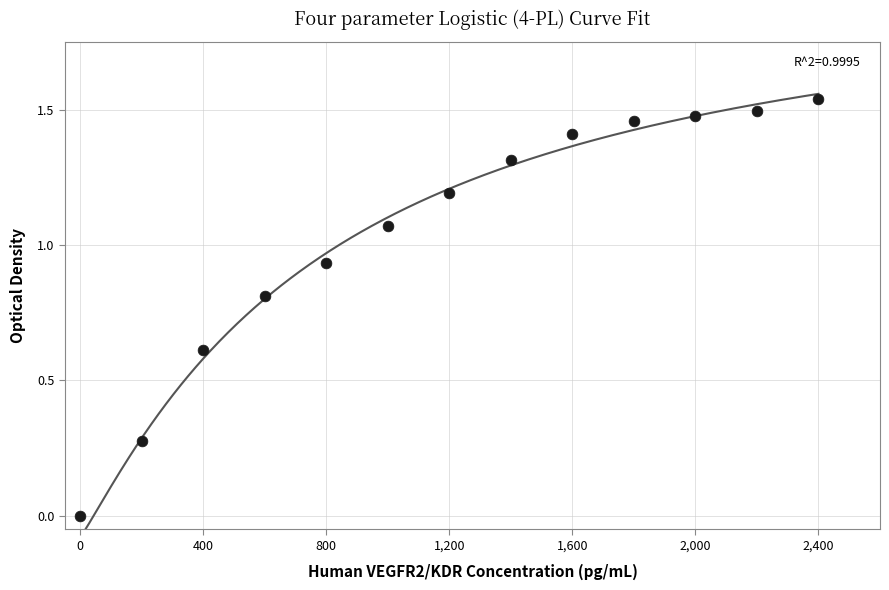

What is the range of X values (max minus min)?

2400.0